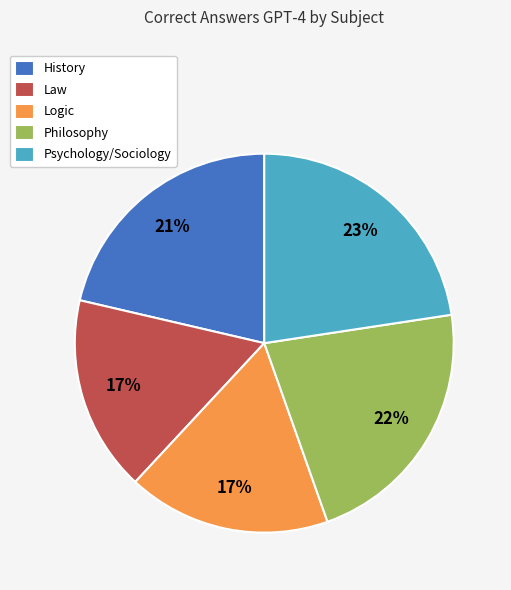

How many slices are in this pie chart?

5